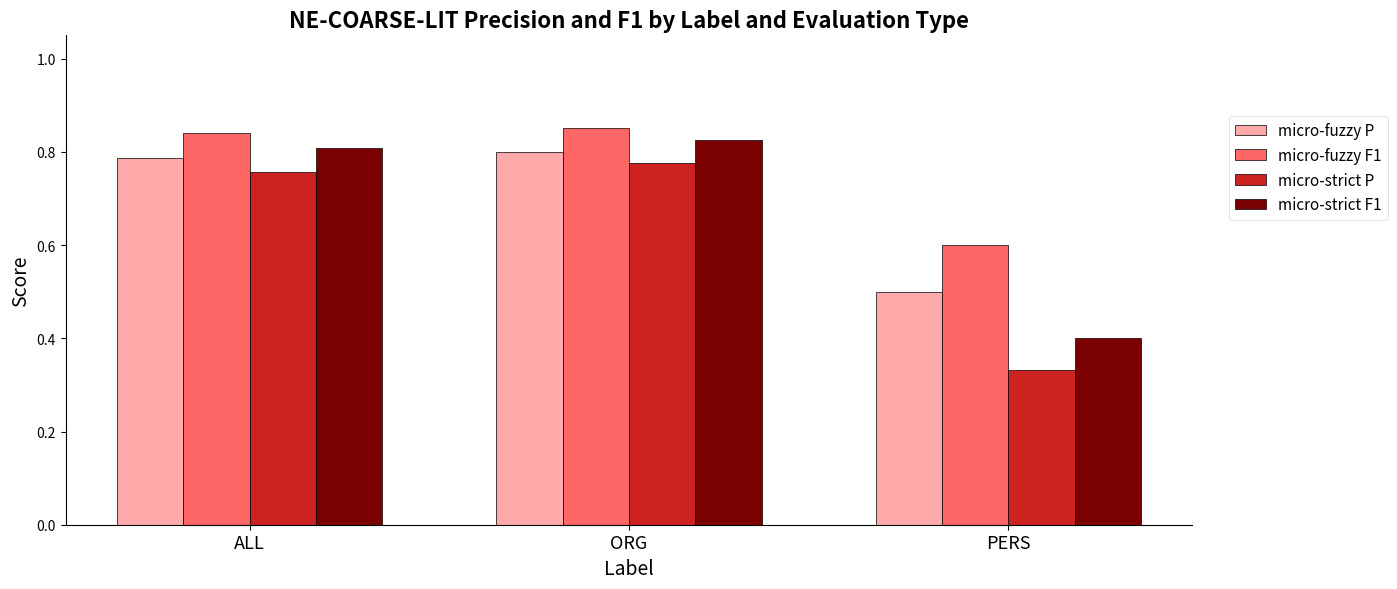

How many bars are there in total?

12